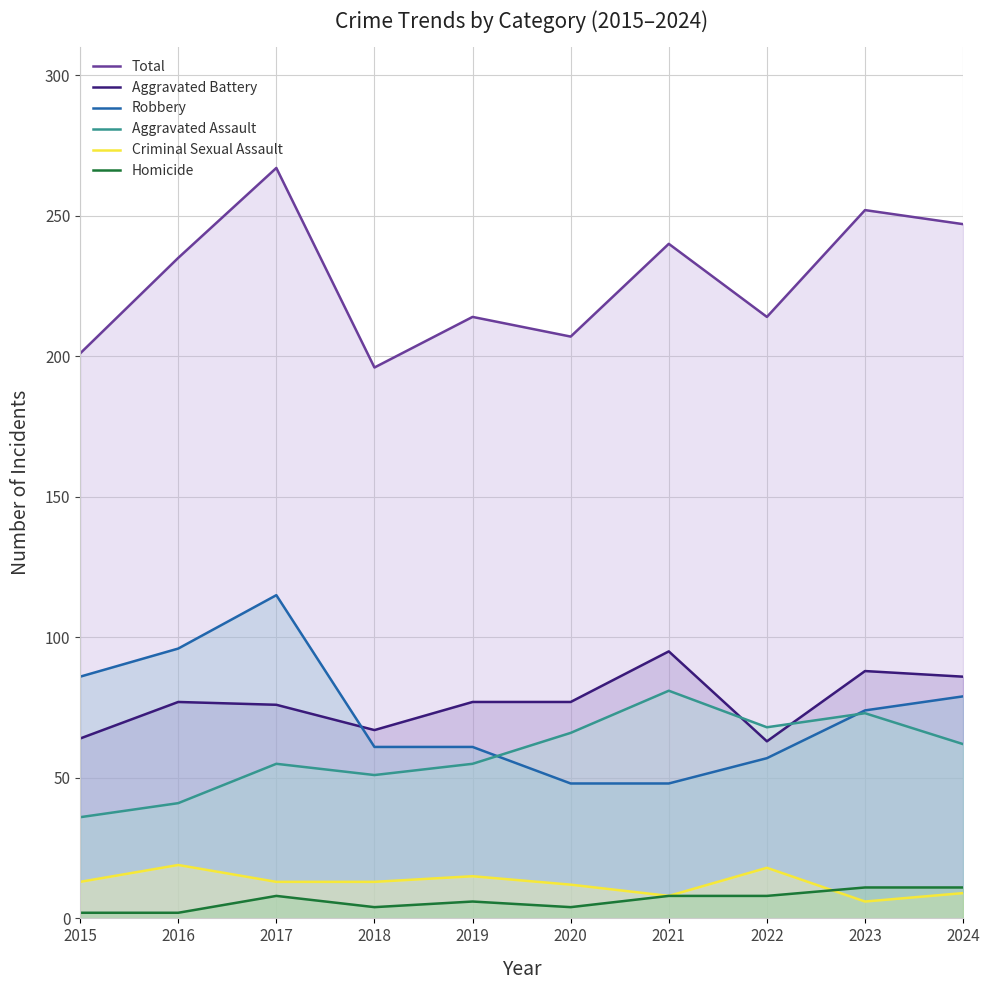

What are all the series names shown in the legend?

Total, Aggravated Battery, Robbery, Aggravated Assault, Criminal Sexual Assault, Homicide